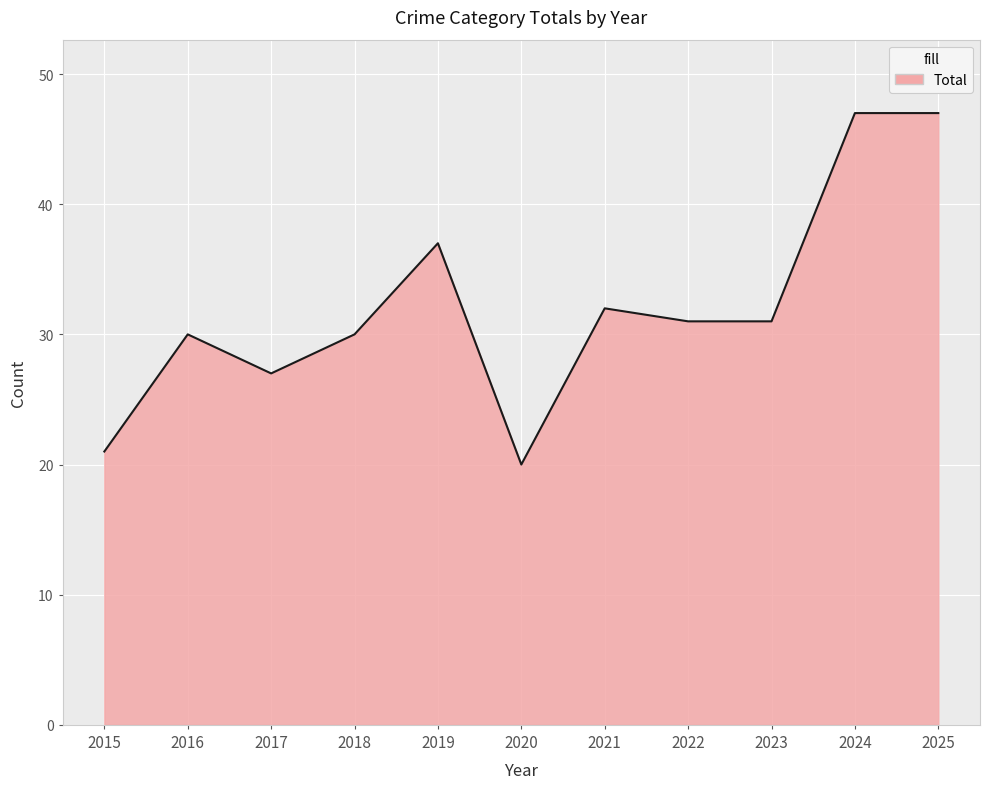

How many distinct data groups are displayed?

1